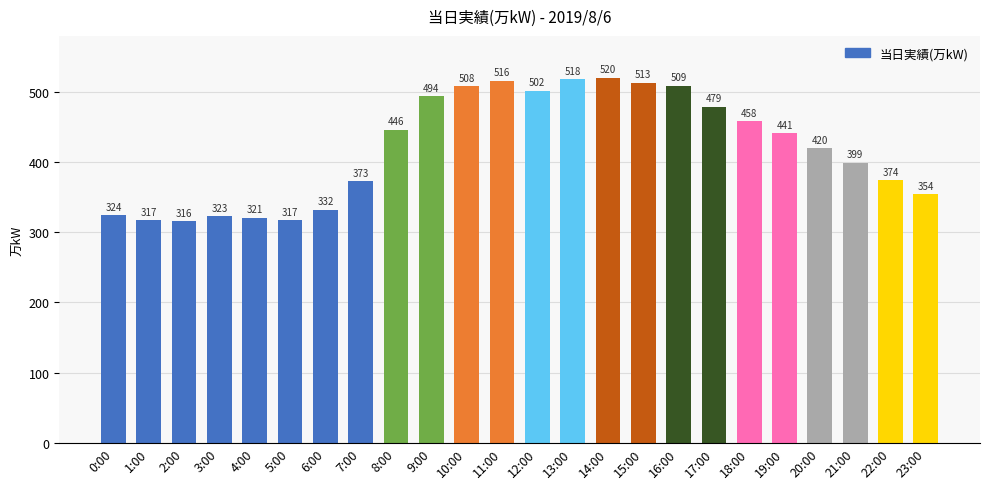

What is the label of the 14th bar from the right?

10:00